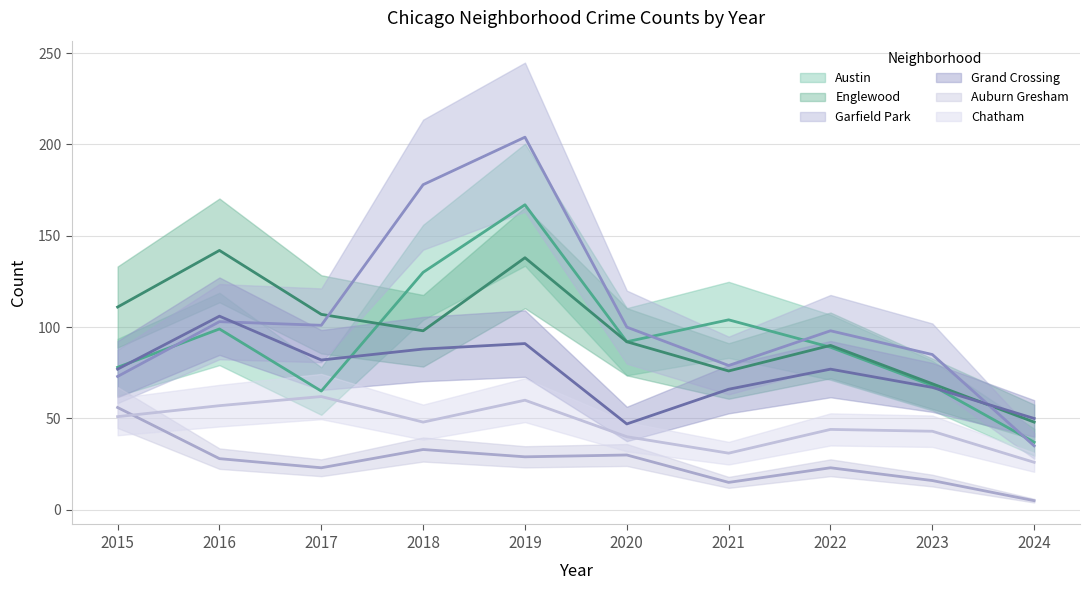

What is the average value of the Englewood series?

97